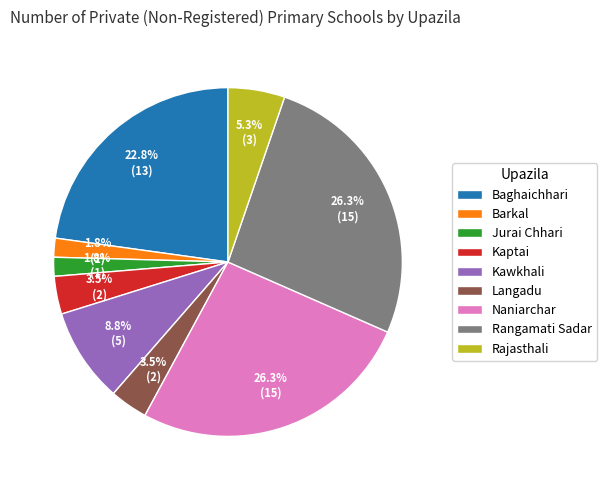

What percentage is the Jurai Chhari slice, to the nearest percent?

2%